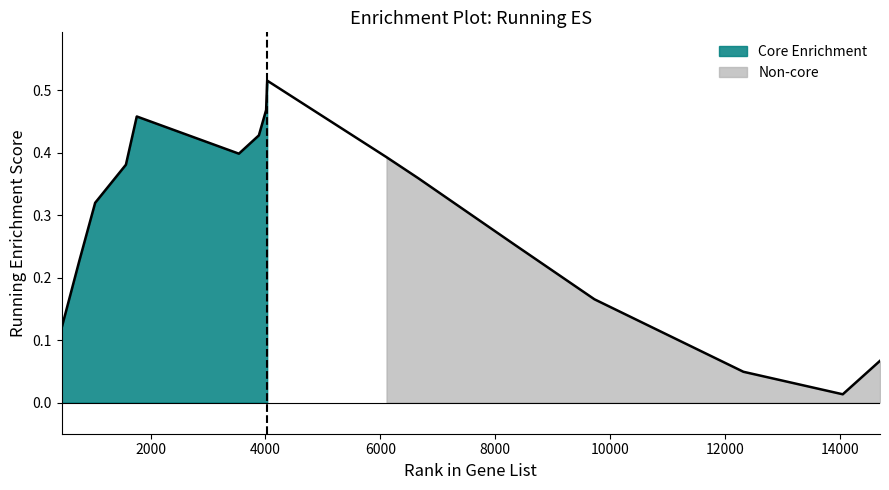

What is the difference between the second highest and second lowest values?

0.4